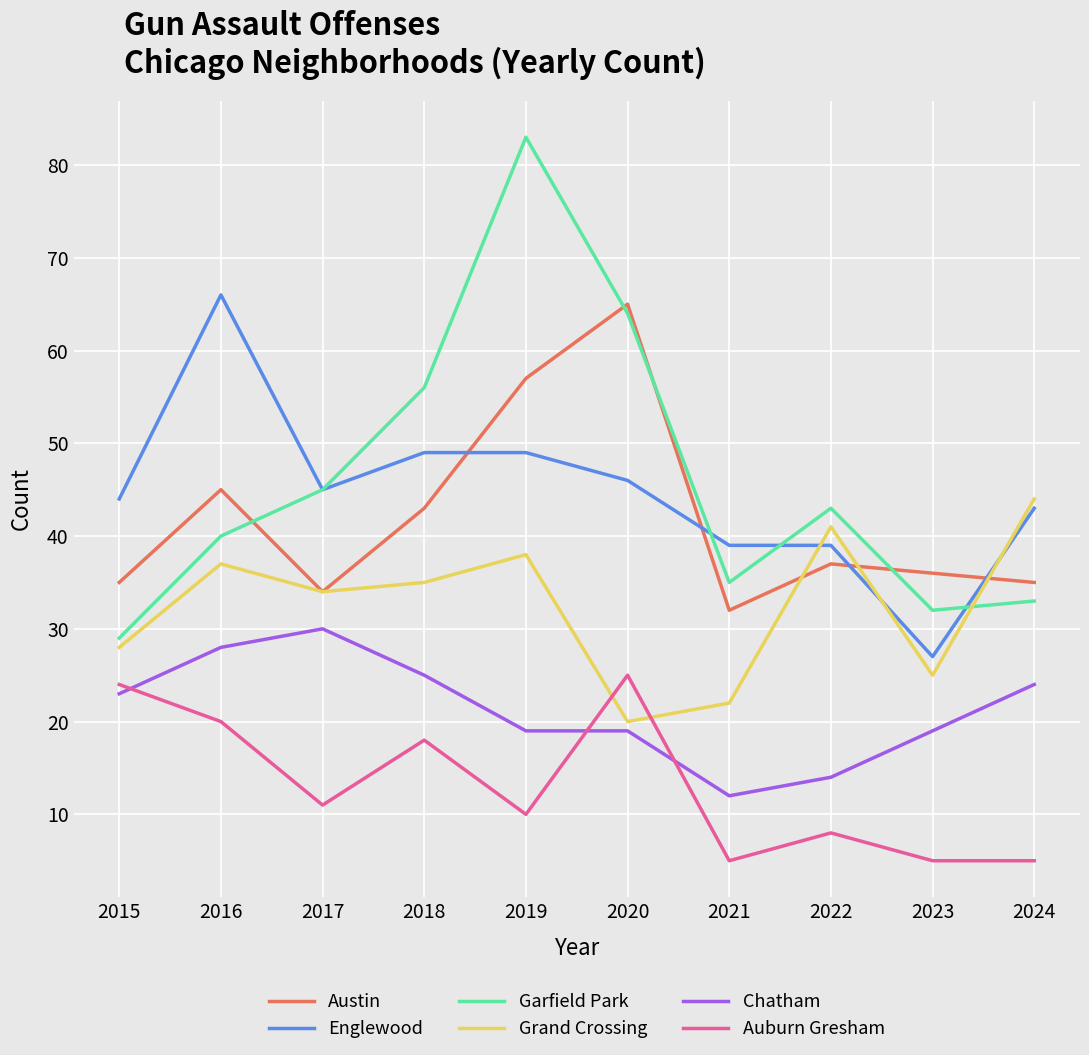

Where is the first local minimum for Auburn Gresham?

2017